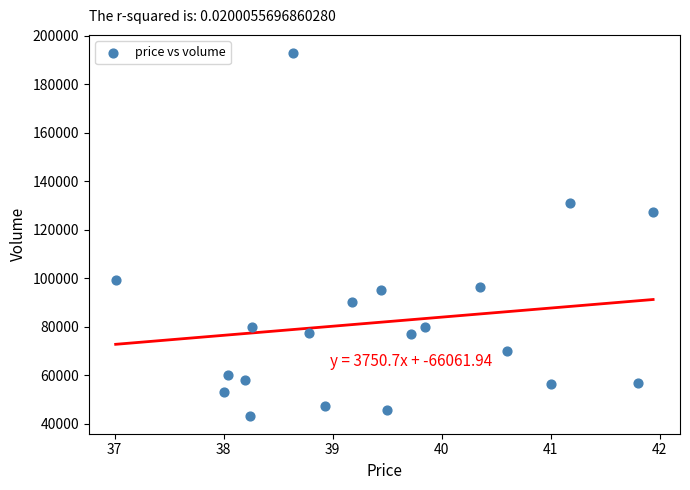

What Y value in the scatter plot is closest to 118150?

127192